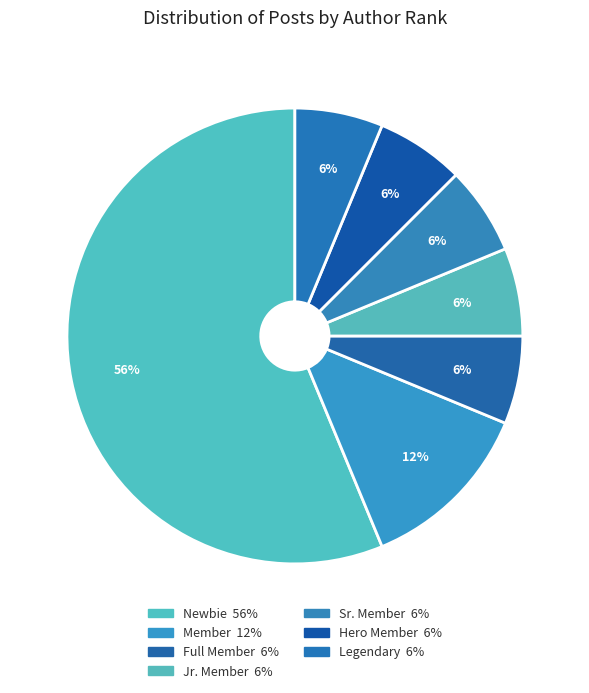

Count the number of slices in the pie.

7